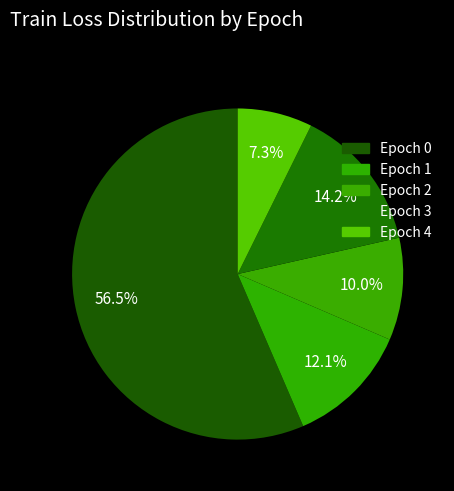

How many segments does this pie chart have?

5